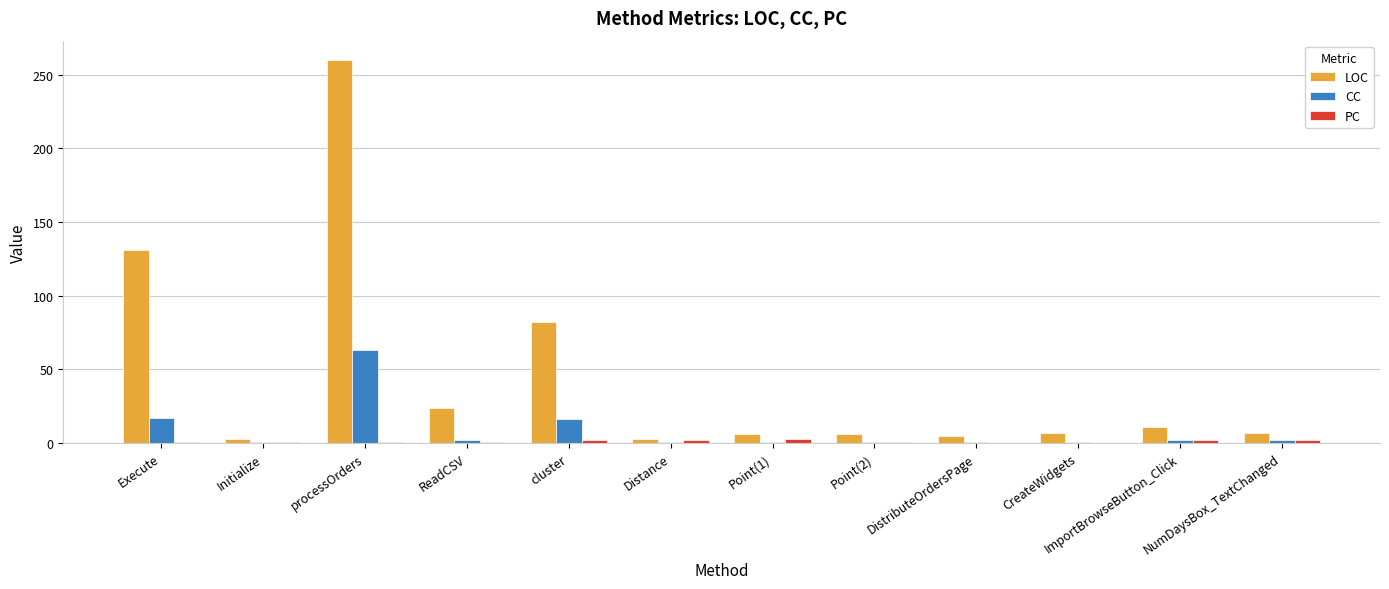

What is the maximum value for CC?

63